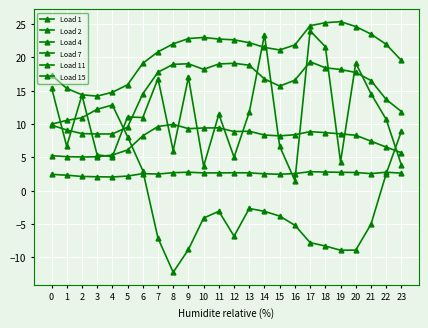

What is the value of the Load 15 point at the 3rd from the left?

8.6